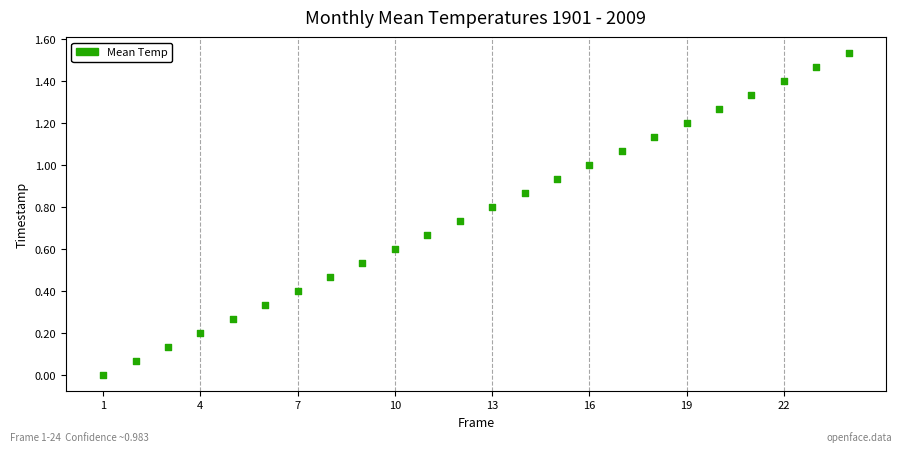

What is the range of X values (max minus min)?

23.0